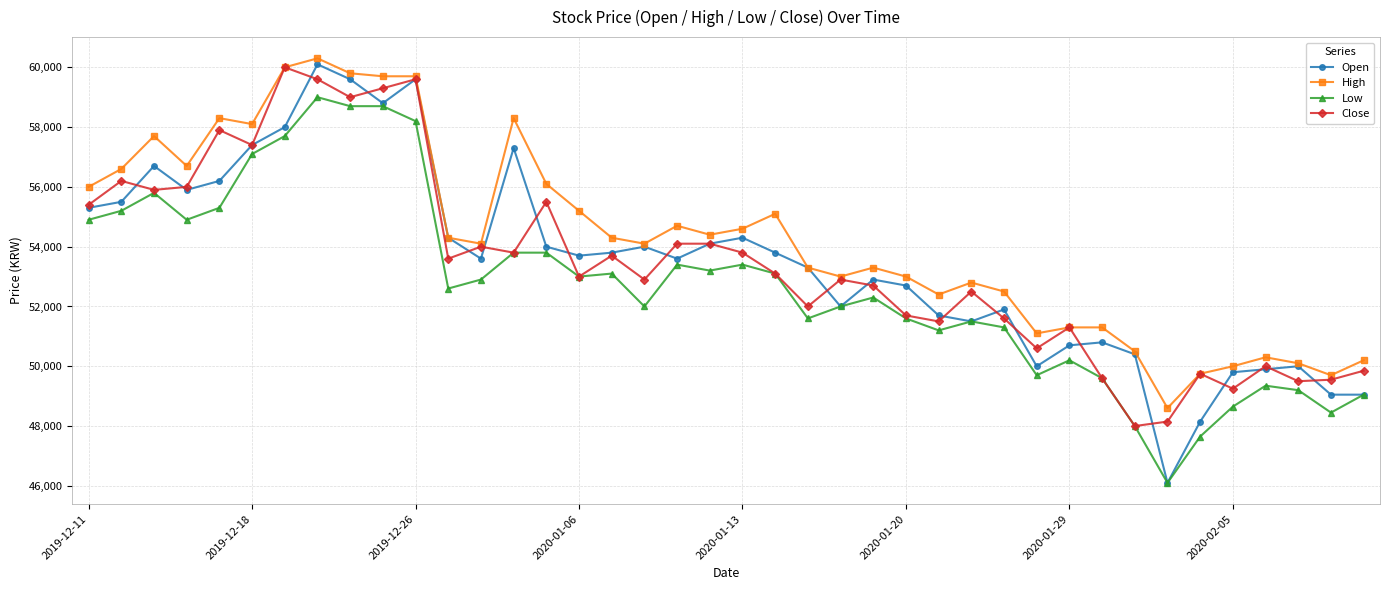

Which series has the largest total across all categories?

High